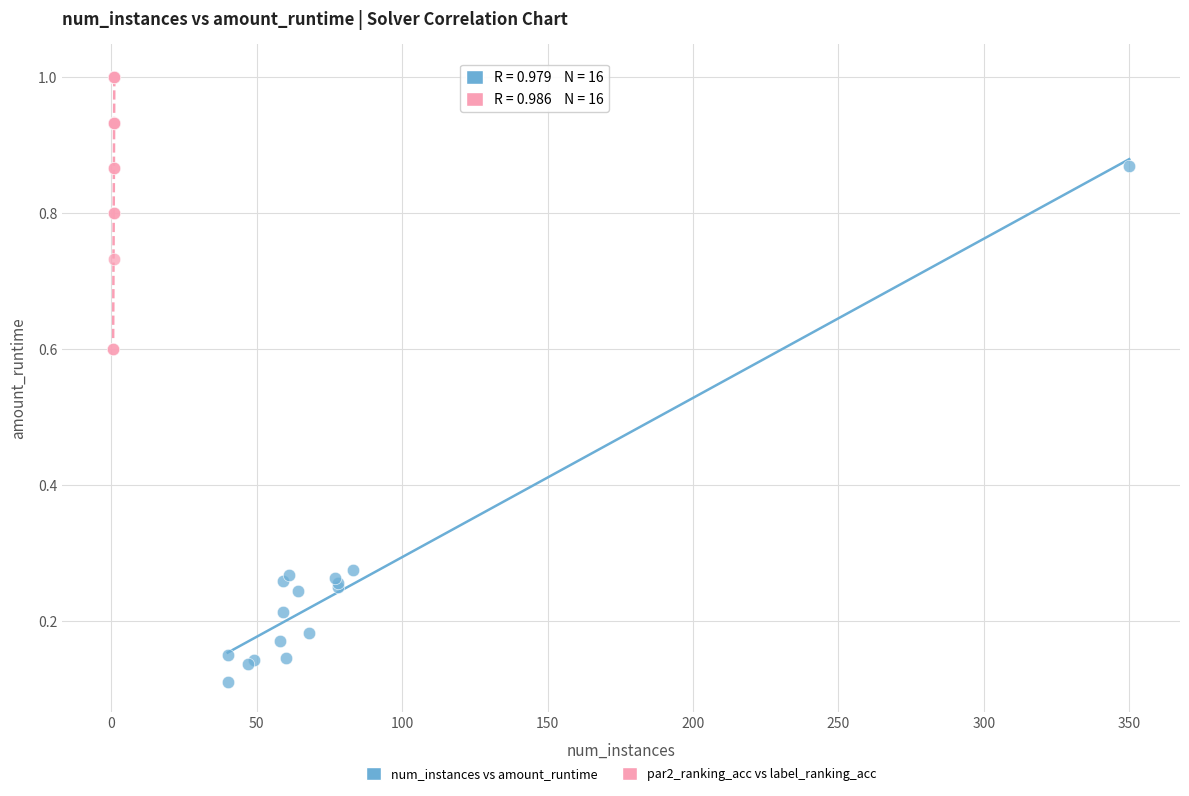

Which series reaches the maximum Y coordinate?

par2_ranking_acc vs label_ranking_acc